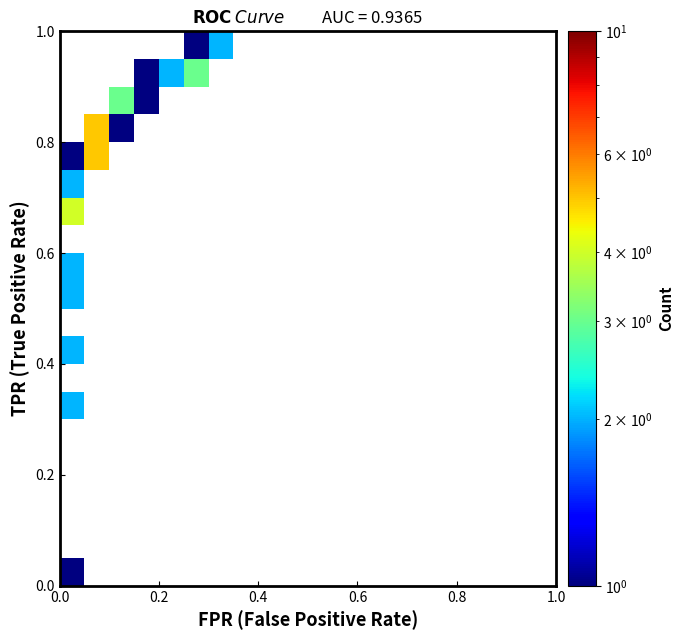

Which has a higher value, 0.4 or 17?

17